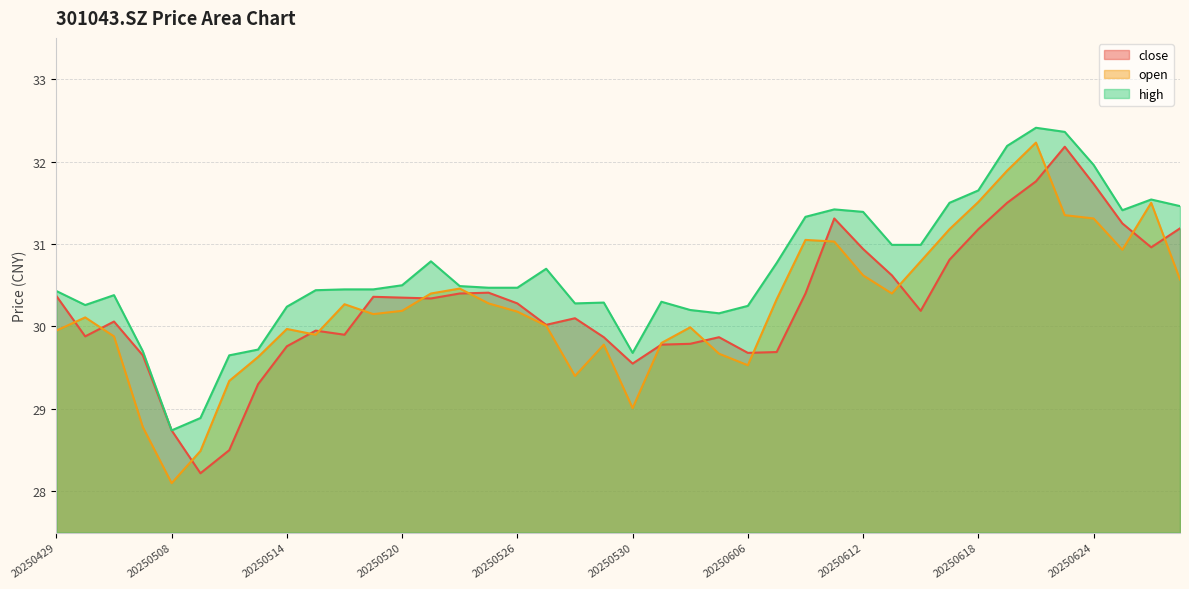

What is the difference between the second highest and second lowest values in the high series?

3.5